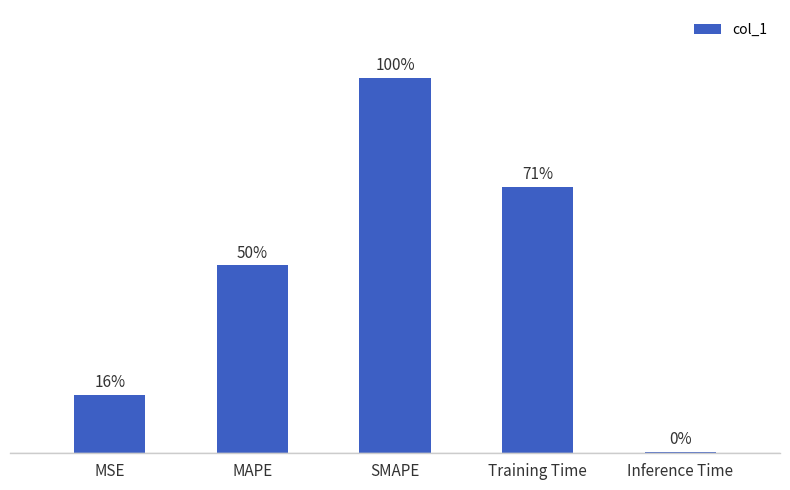

Reading left to right, what are all the values shown in this chart?

MSE=0.3	MAPE=1.0	SMAPE=2.0	Training Time=1.4	Inference Time=0.0